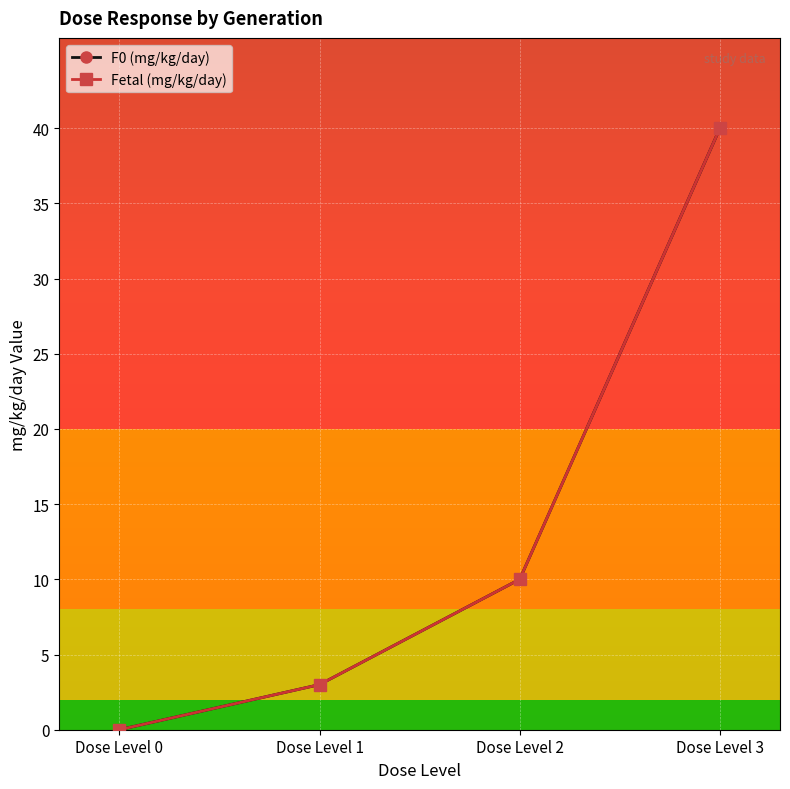

Rank the categories by Fetal (mg/kg/day) value from highest to lowest.

Dose Level 3, Dose Level 2, Dose Level 1, Dose Level 0